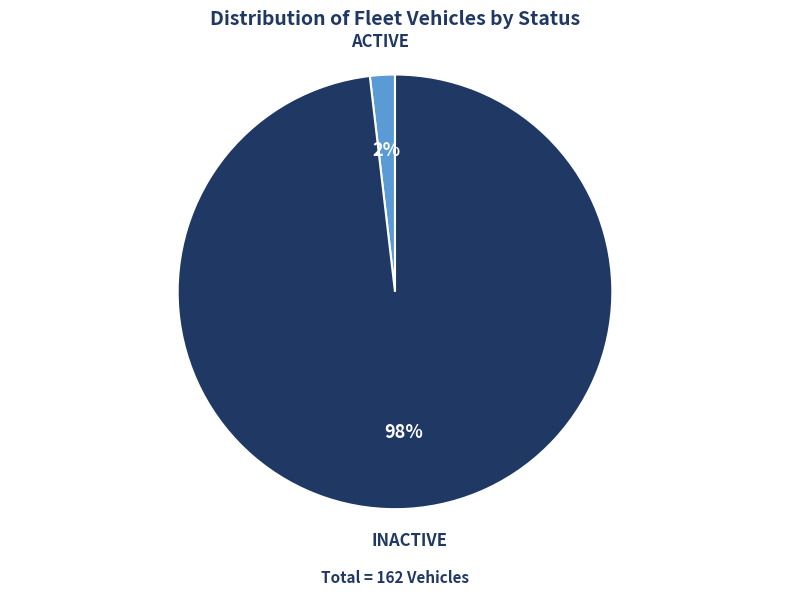

To the nearest percent, what is the difference between the INACTIVE and ACTIVE slice percentages?

96%